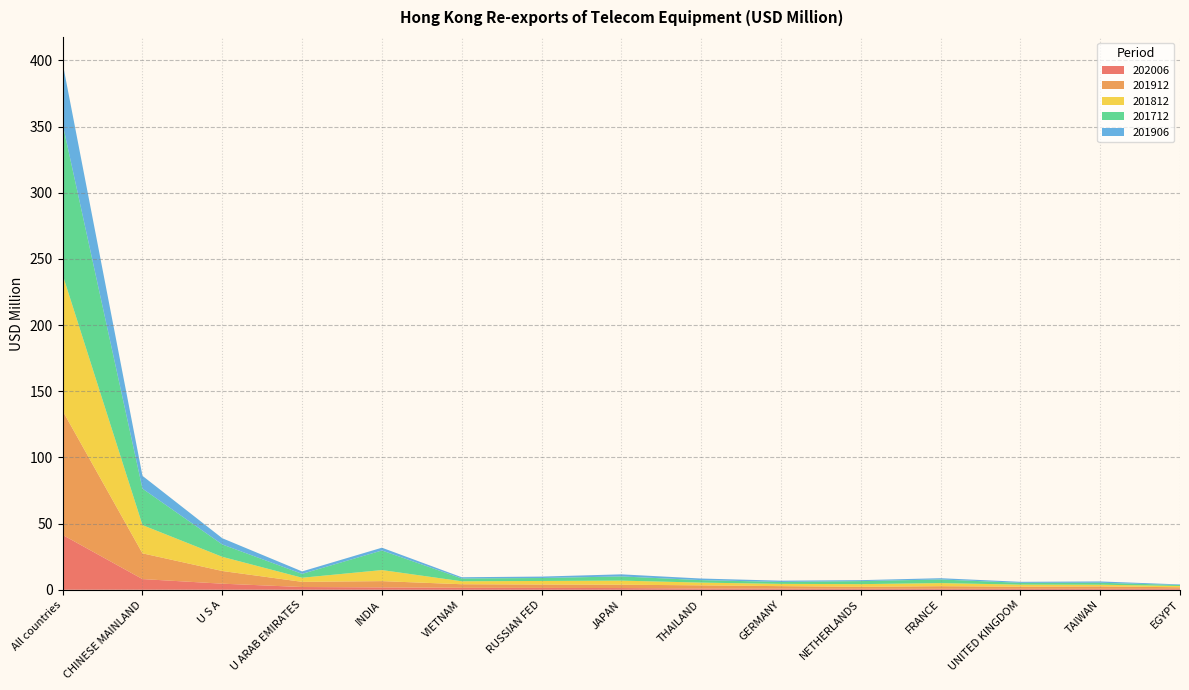

Reading left to right, list all the values displayed in this chart.

202006: All countries=41.4	CHINESE MAINLAND=8.1	U S A=4.6	U ARAB EMIRATES=2.1	INDIA=1.8	VIETNAM=1.5	RUSSIAN FED=1.4	JAPAN=1.3	THAILAND=1.0	GERMANY=0.9	NETHERLANDS=0.8	FRANCE=0.7	UNITED KINGDOM=0.7	TAIWAN=0.7	EGYPT=0.7
201912: All countries=93.7	CHINESE MAINLAND=19.4	U S A=9.6	U ARAB EMIRATES=3.9	INDIA=4.7	VIETNAM=2.7	RUSSIAN FED=2.5	JAPAN=2.5	THAILAND=2.4	GERMANY=1.8	NETHERLANDS=1.4	FRANCE=1.9	UNITED KINGDOM=1.6	TAIWAN=1.8	EGYPT=1.2
201812: All countries=102.8	CHINESE MAINLAND=21.3	U S A=10.7	U ARAB EMIRATES=3.1	INDIA=8.4	VIETNAM=2.3	RUSSIAN FED=2.7	JAPAN=3.1	THAILAND=2.1	GERMANY=1.7	NETHERLANDS=2.0	FRANCE=2.3	UNITED KINGDOM=1.6	TAIWAN=1.3	EGYPT=1.0
201712: All countries=113.8	CHINESE MAINLAND=27.5	U S A=9.3	U ARAB EMIRATES=2.9	INDIA=14.8	VIETNAM=2.1	RUSSIAN FED=2.2	JAPAN=3.2	THAILAND=1.9	GERMANY=1.5	NETHERLANDS=2.3	FRANCE=2.7	UNITED KINGDOM=1.4	TAIWAN=1.5	EGYPT=0.7
201906: All countries=46.1	CHINESE MAINLAND=9.7	U S A=4.7	U ARAB EMIRATES=1.8	INDIA=2.1	VIETNAM=0.9	RUSSIAN FED=1.1	JAPAN=1.6	THAILAND=1.2	GERMANY=0.9	NETHERLANDS=0.7	FRANCE=1.0	UNITED KINGDOM=0.8	TAIWAN=1.0	EGYPT=0.4